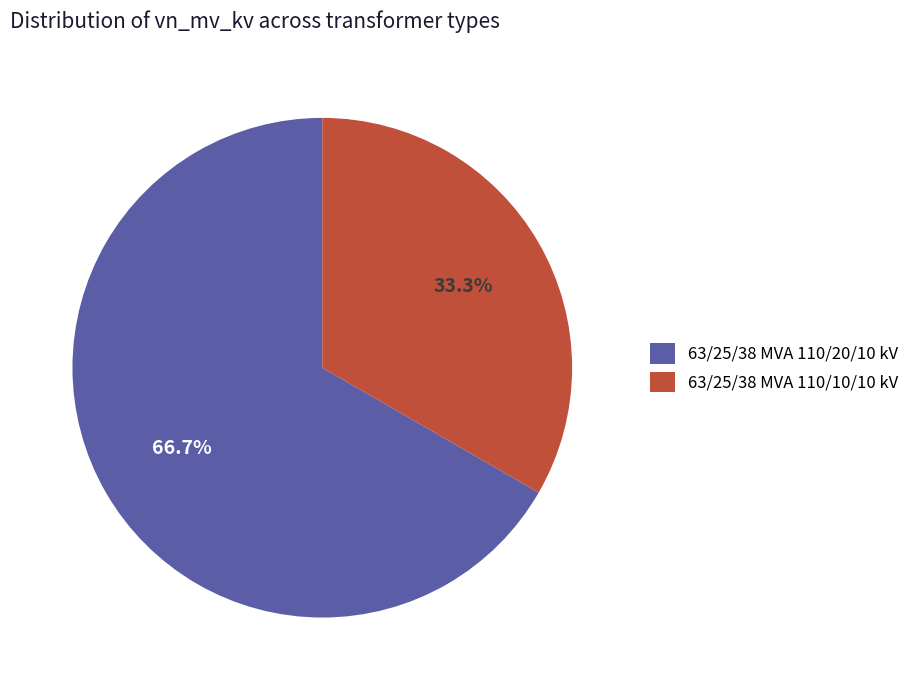

Which slice represents more than half of the pie?

63/25/38 MVA 110/20/10 kV